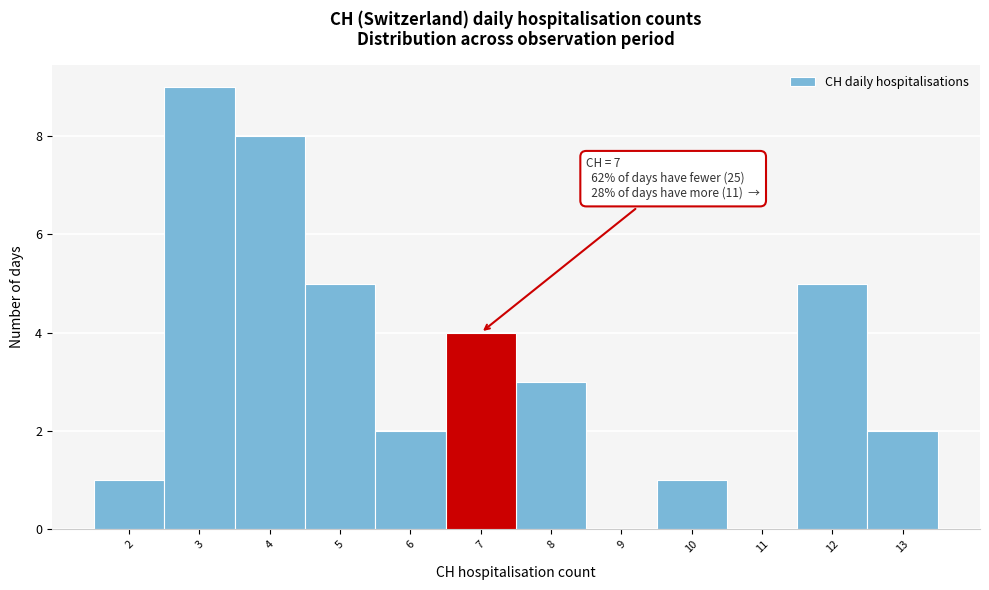

Which range on the x-axis has the tallest bar?

2.5 to 3.5